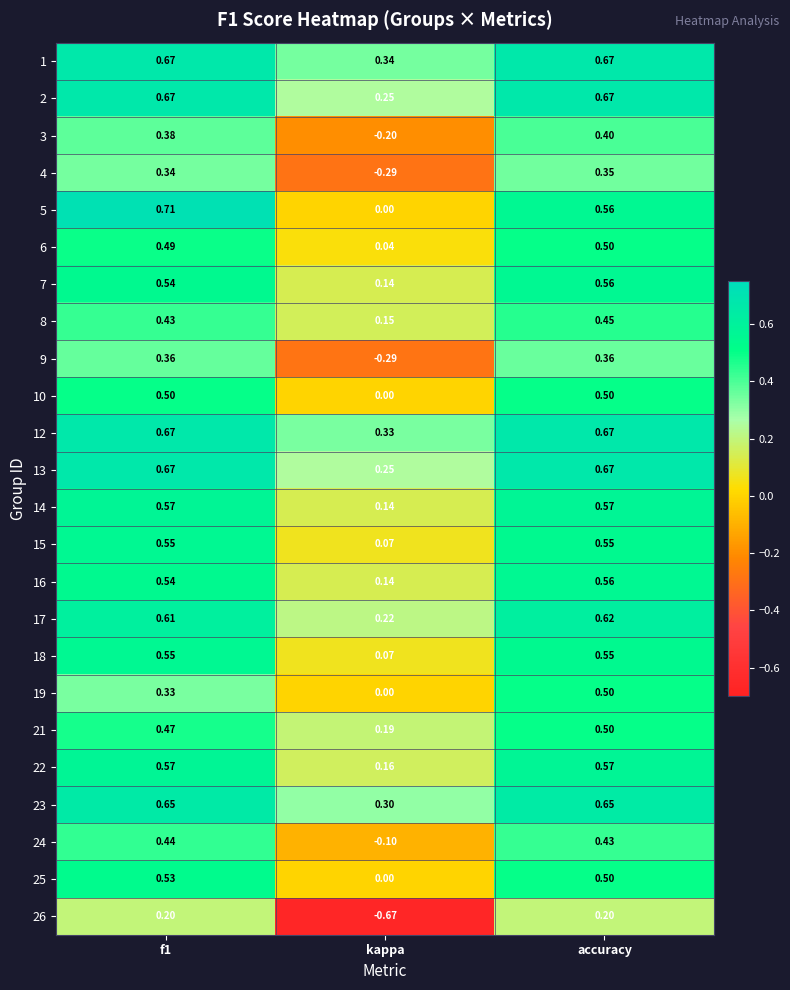

Is the value of 24 at kappa greater than the value of 3 at accuracy?

No